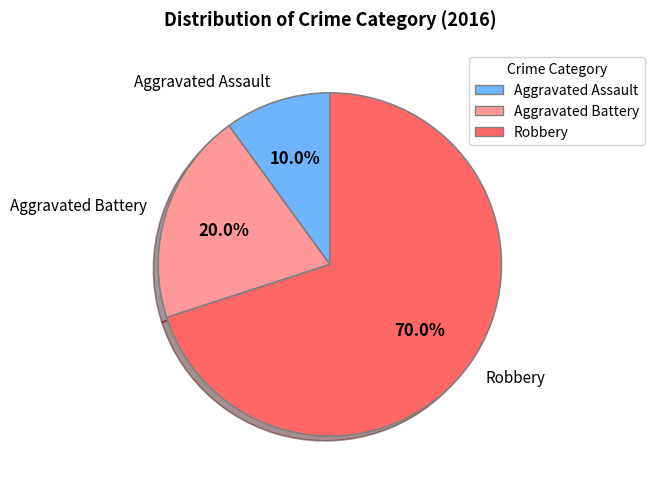

Is it true that Aggravated Assault is 10% of the pie?

True